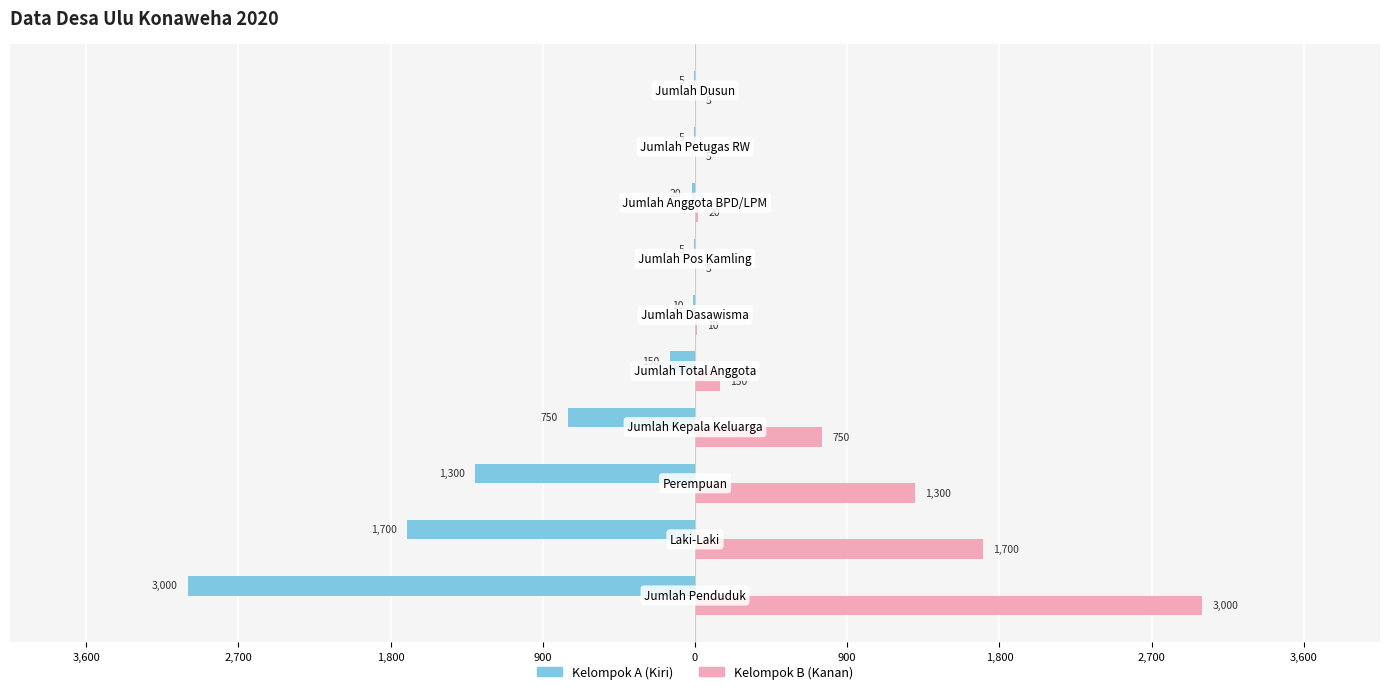

What is the average value of the Kelompok A (Kiri) series?

-694